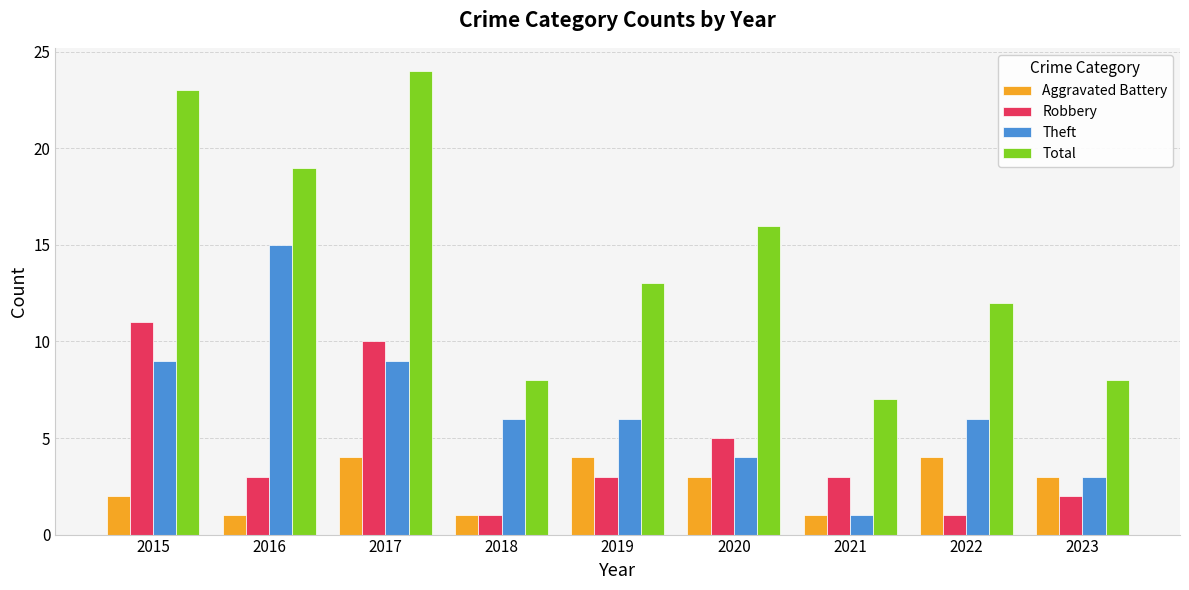

What are all the series names shown in the legend?

Aggravated Battery, Robbery, Theft, Total